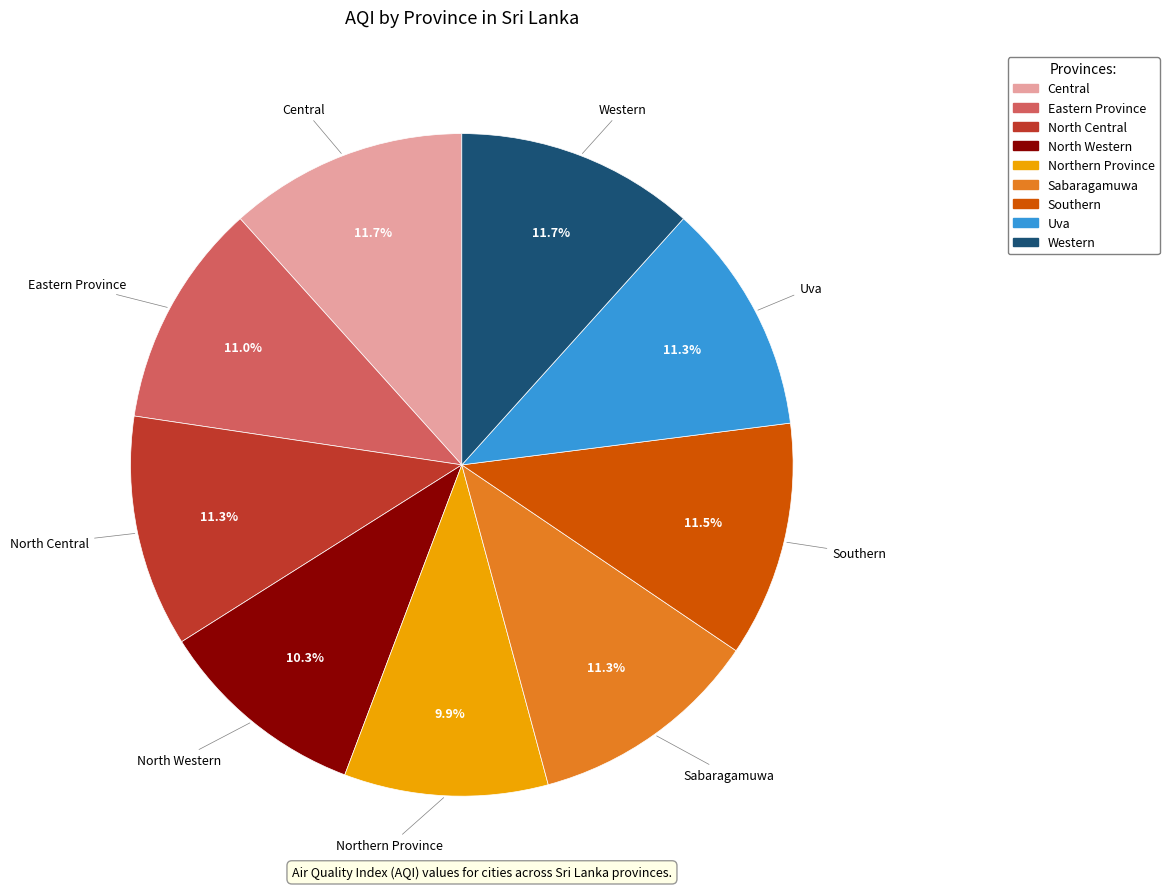

What is the total percentage of Western and Uva?

23.0%